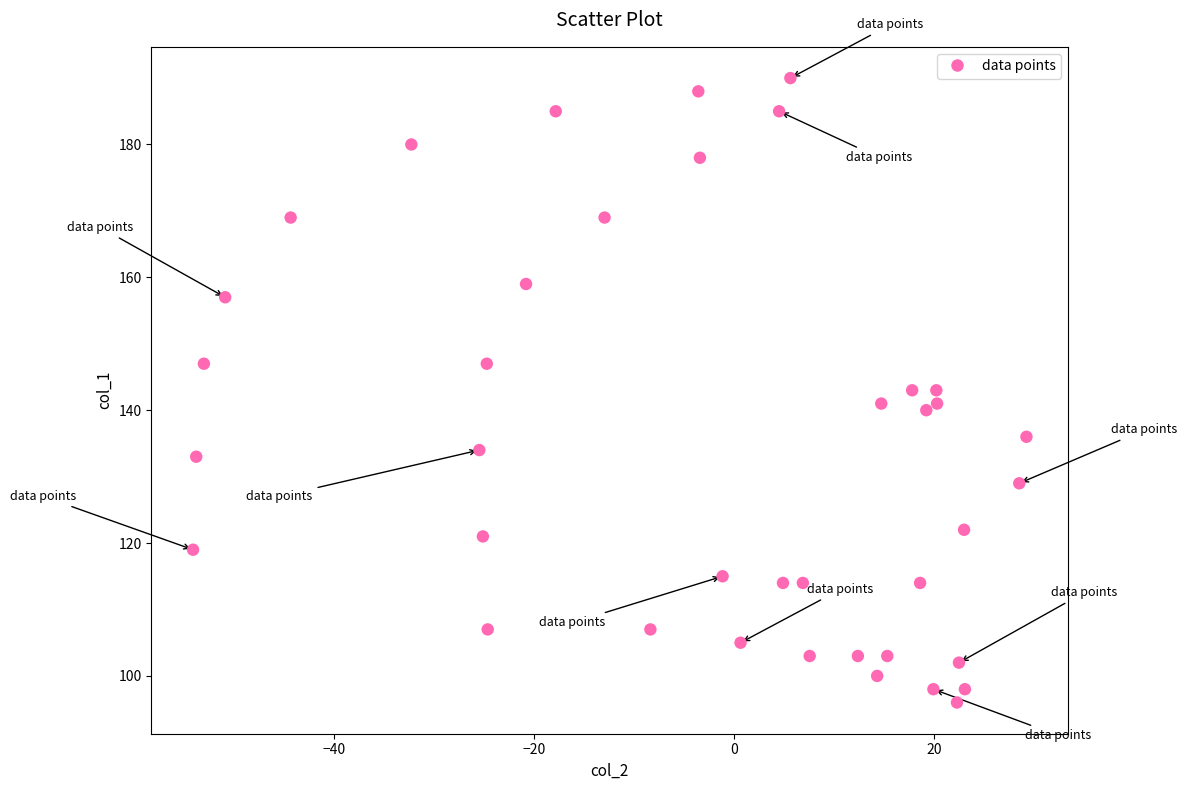

What is the range of Y values (max minus min)?

94